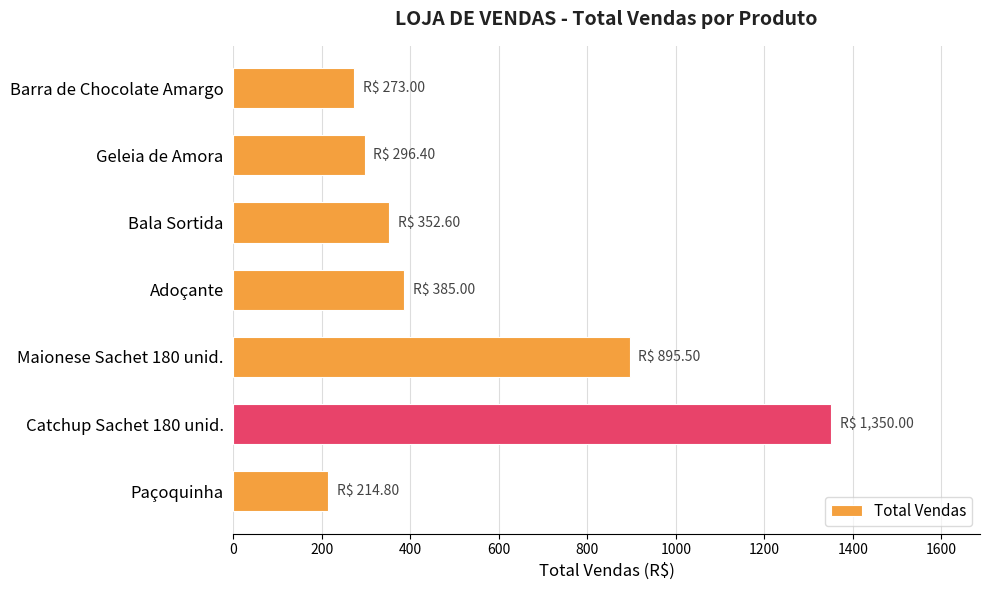

The value at Paçoquinha is 214.8. True or false?

True